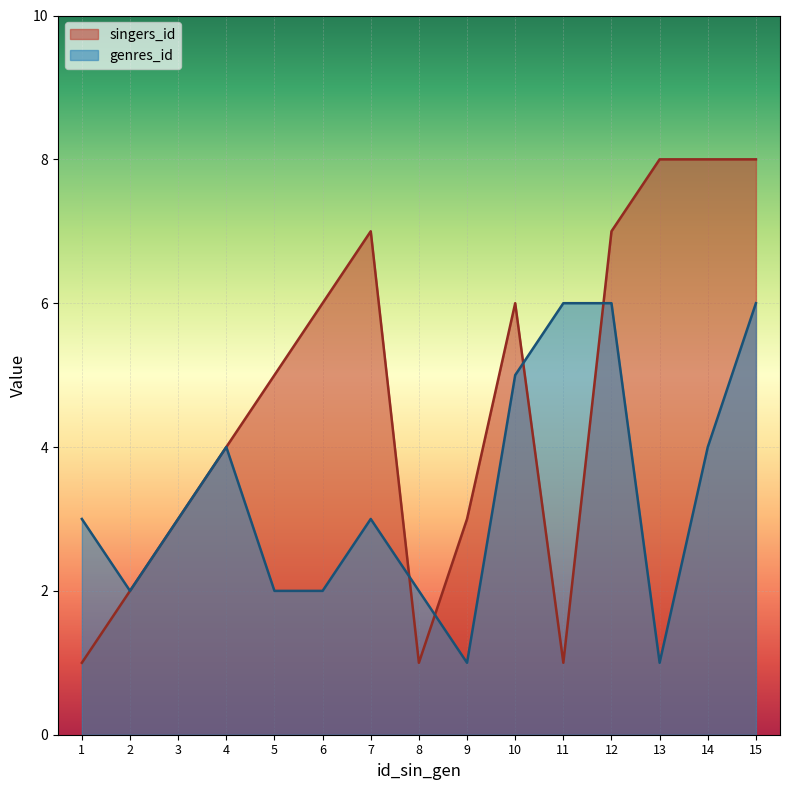

Does the chart display data point markers on the line(s)?

No